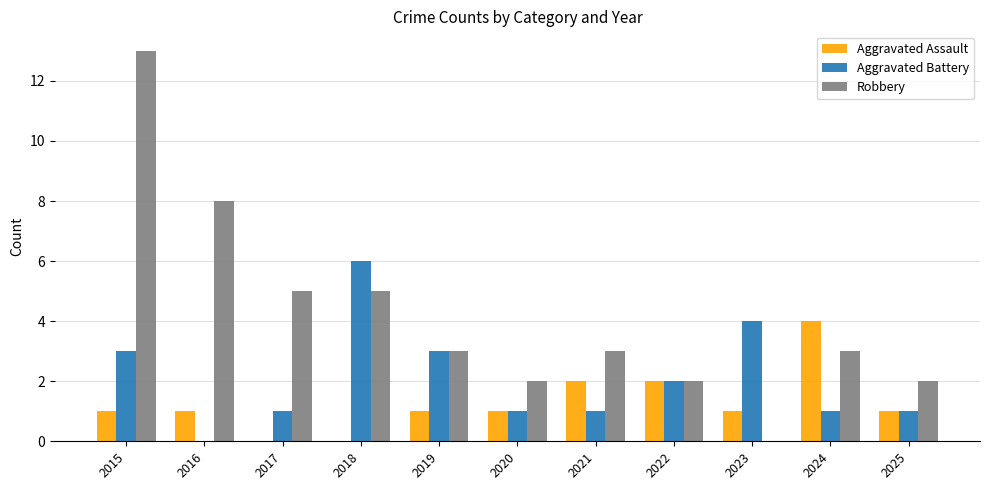

What is the sum of the Robbery values at 2021 and 2025?

5